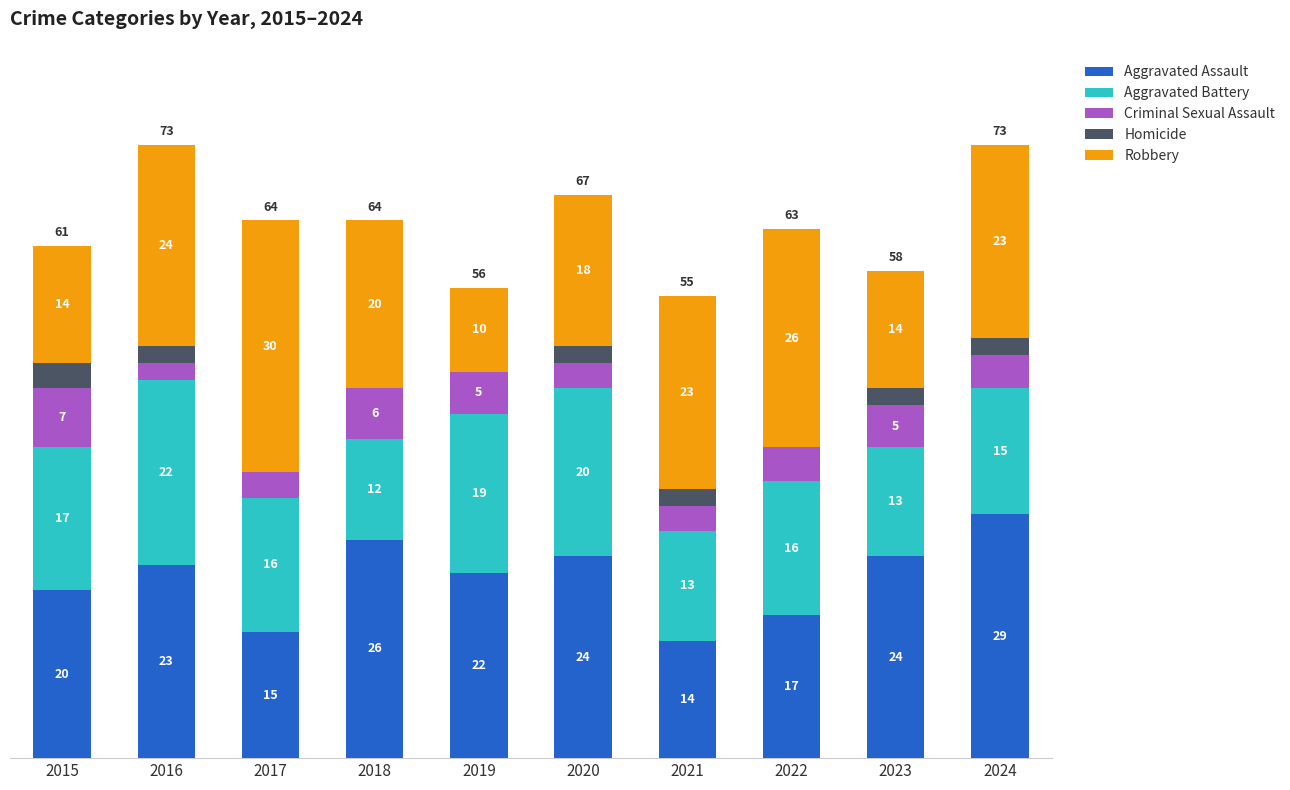

What is the average value of the Homicide series?

1